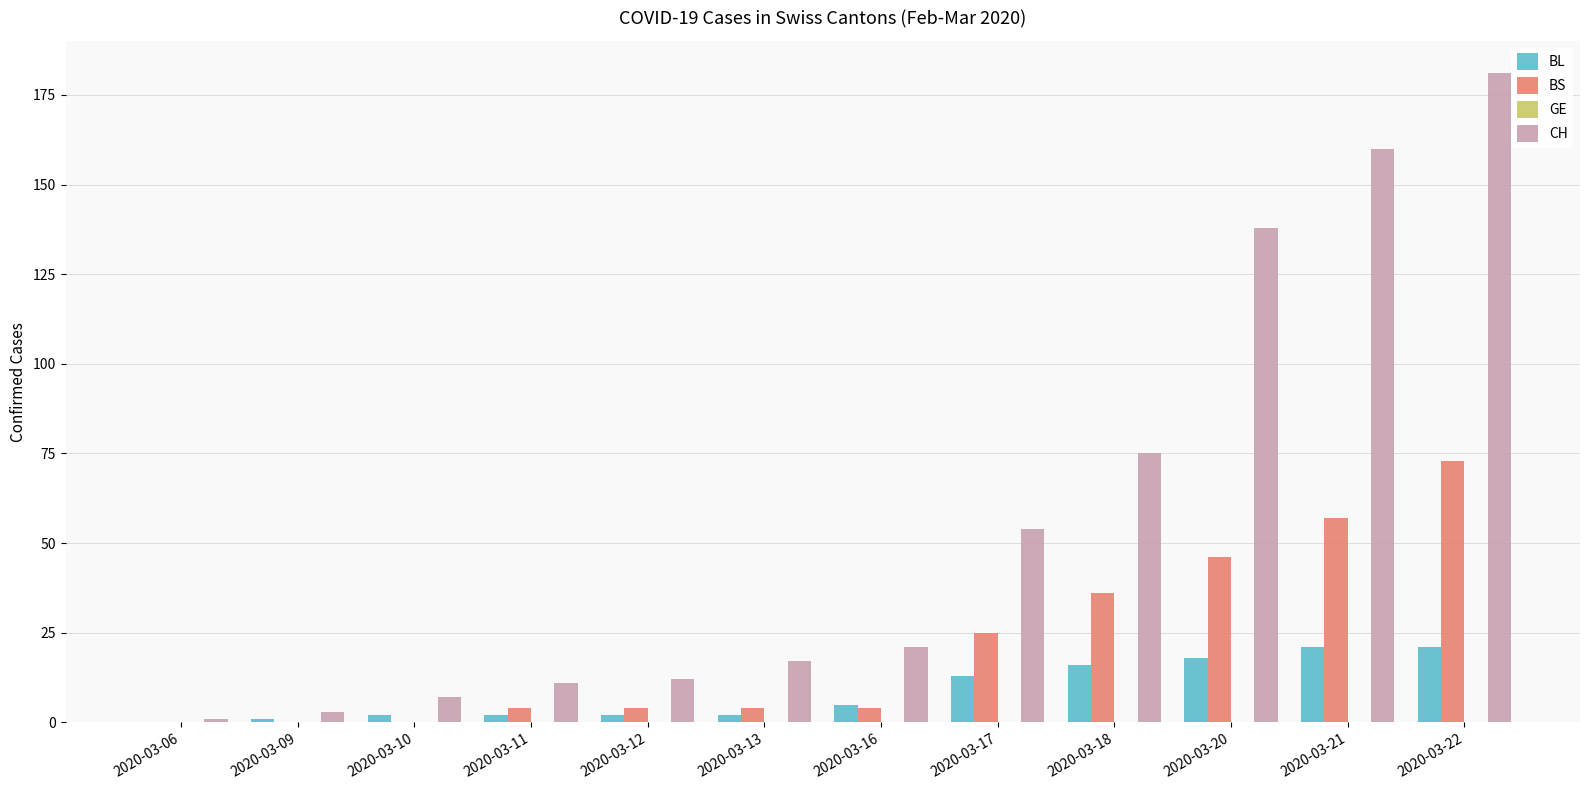

At which category is the sum across all series the highest?

2020-03-22